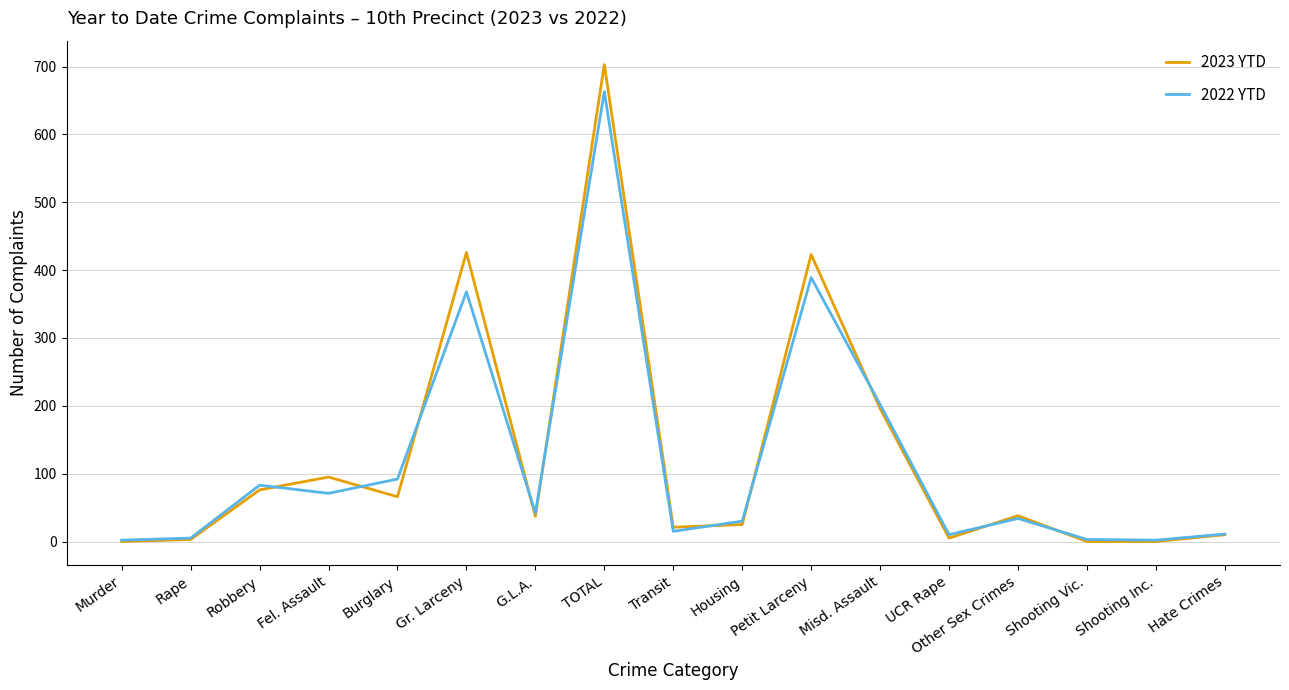

What is the difference between the maximum and second lowest values in the 2022 YTD series?

661